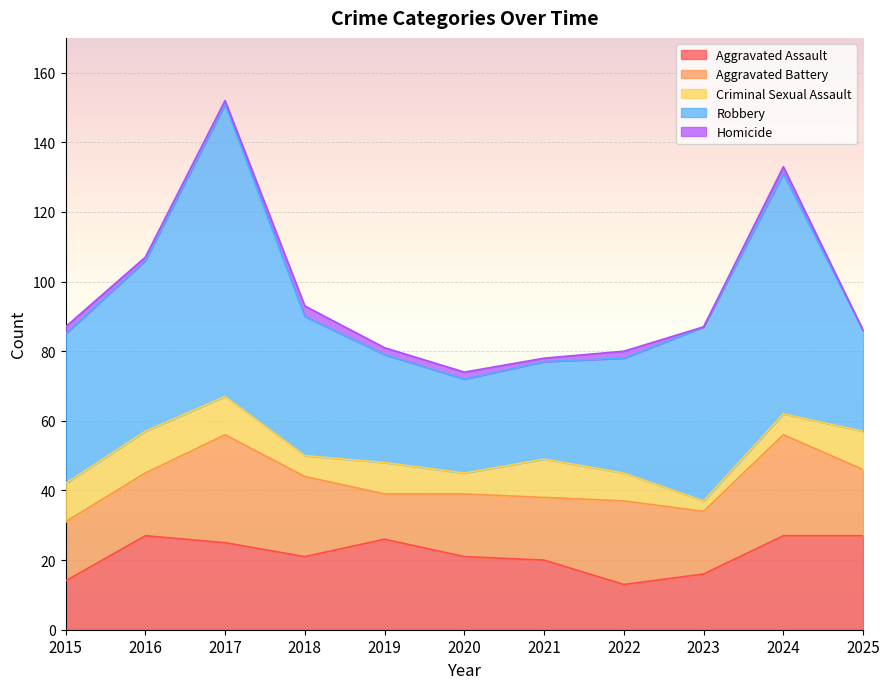

What is the sum of all Homicide values?

16